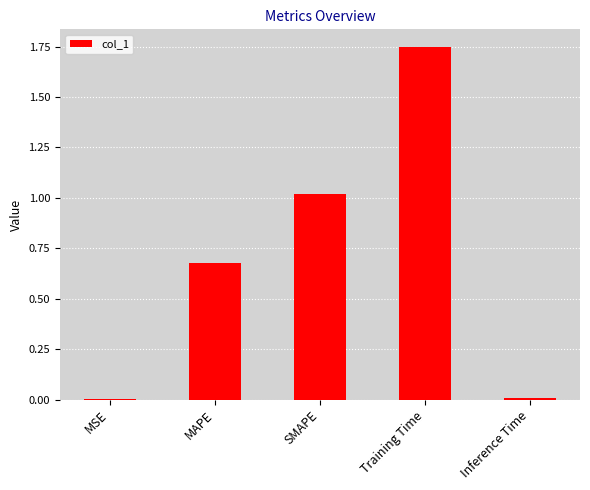

Which label corresponds to the largest value in the chart?

Training Time